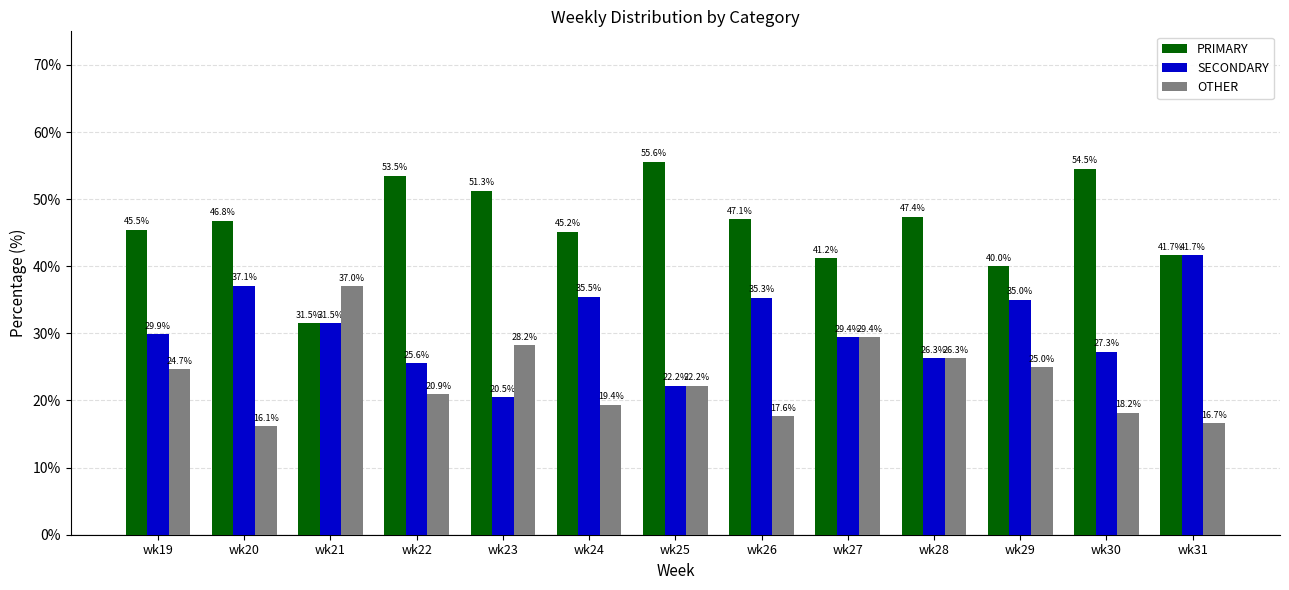

What is the sum of all PRIMARY values?

601.0